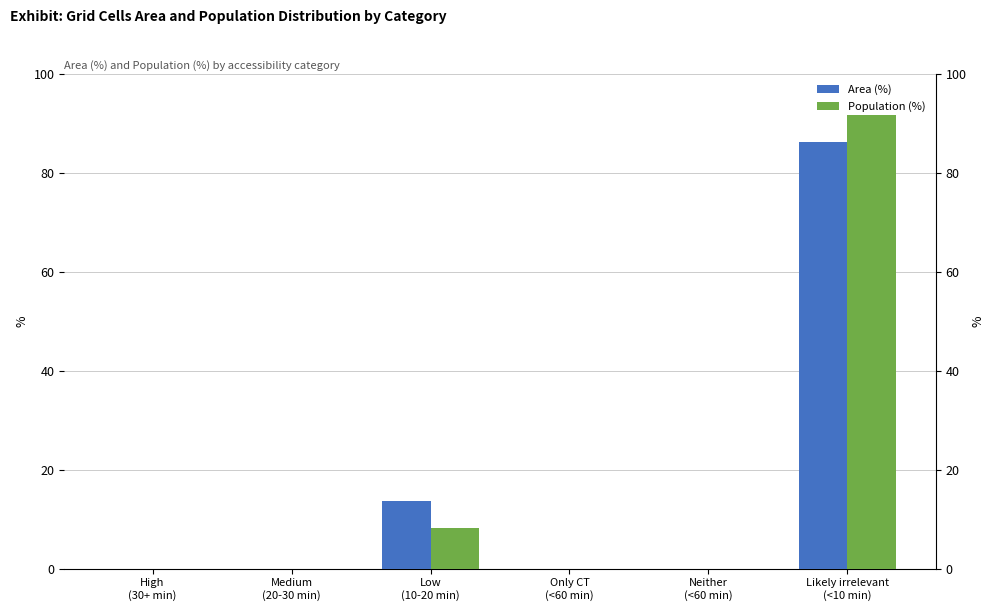

Rank the categories by Area (%) value from highest to lowest.

Likely irrelevant
(<10 min), Low
(10-20 min), High
(30+ min), Medium
(20-30 min), Only CT
(<60 min), Neither
(<60 min)